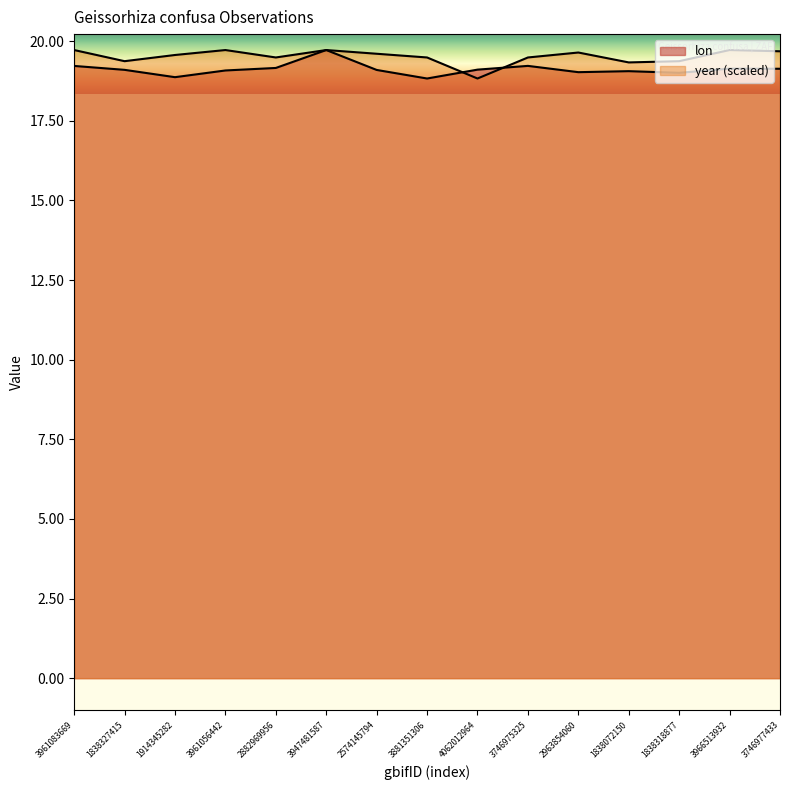

How many lines are shown in the chart?

2